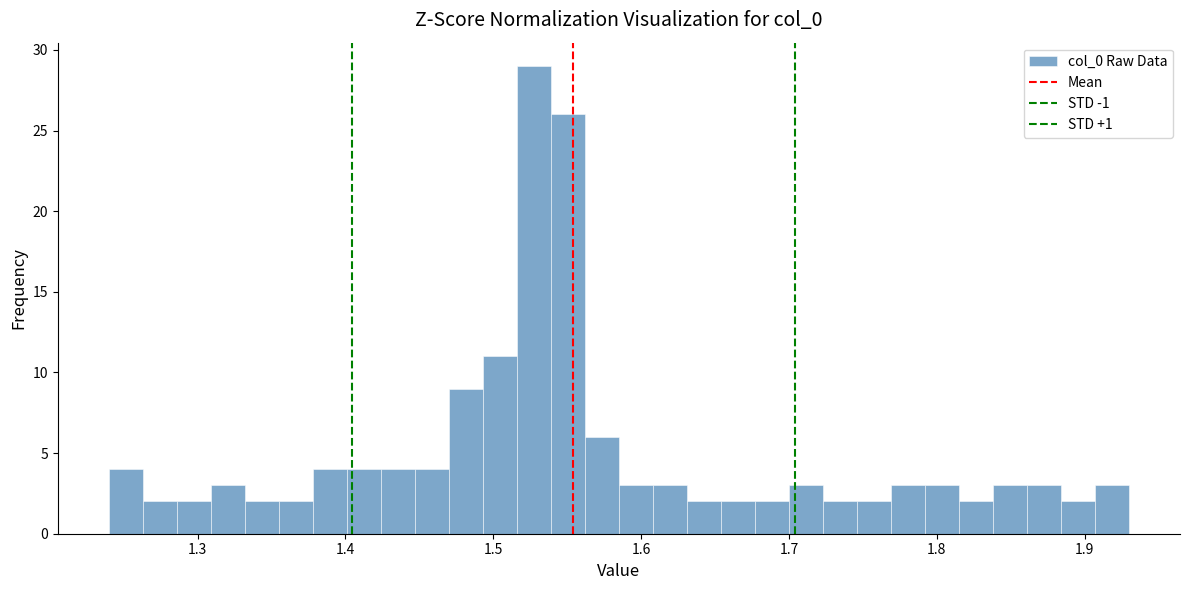

Read against the x-axis, roughly where is the centre of the tallest bar?

1.53